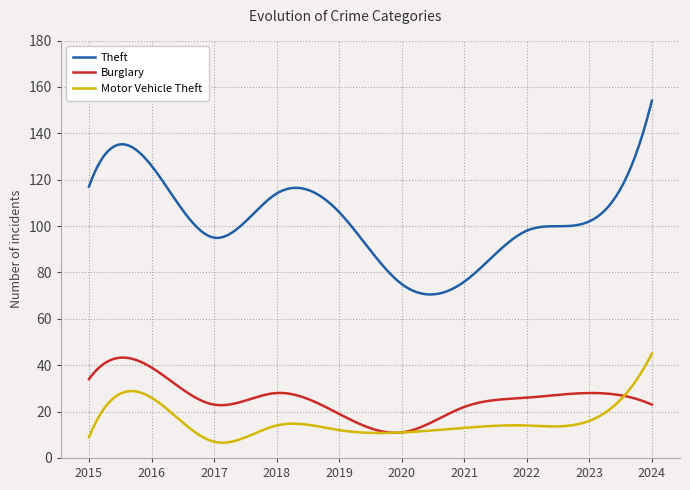

True or false: Burglary and Theft intersect in this chart.

False